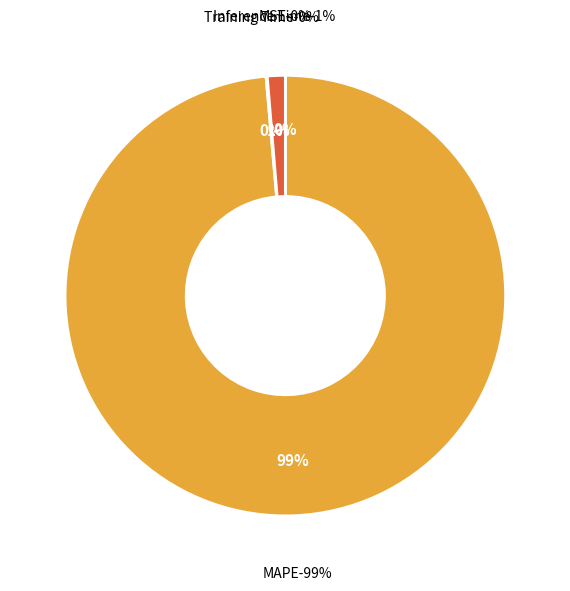

What percentage is NOT represented by Inference Time?

98.7%